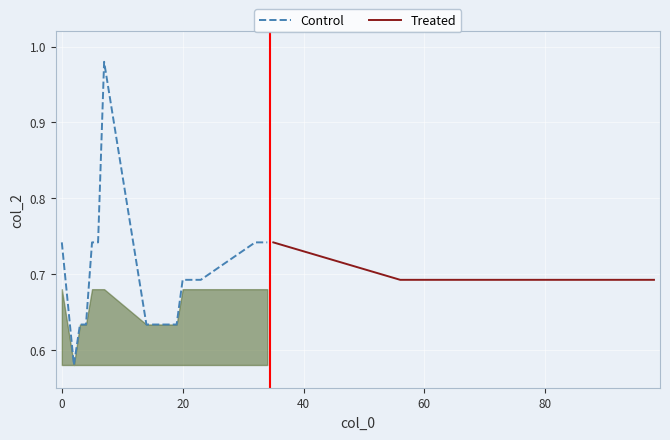

The value of Control at 20 is 0.4. True or false?

False